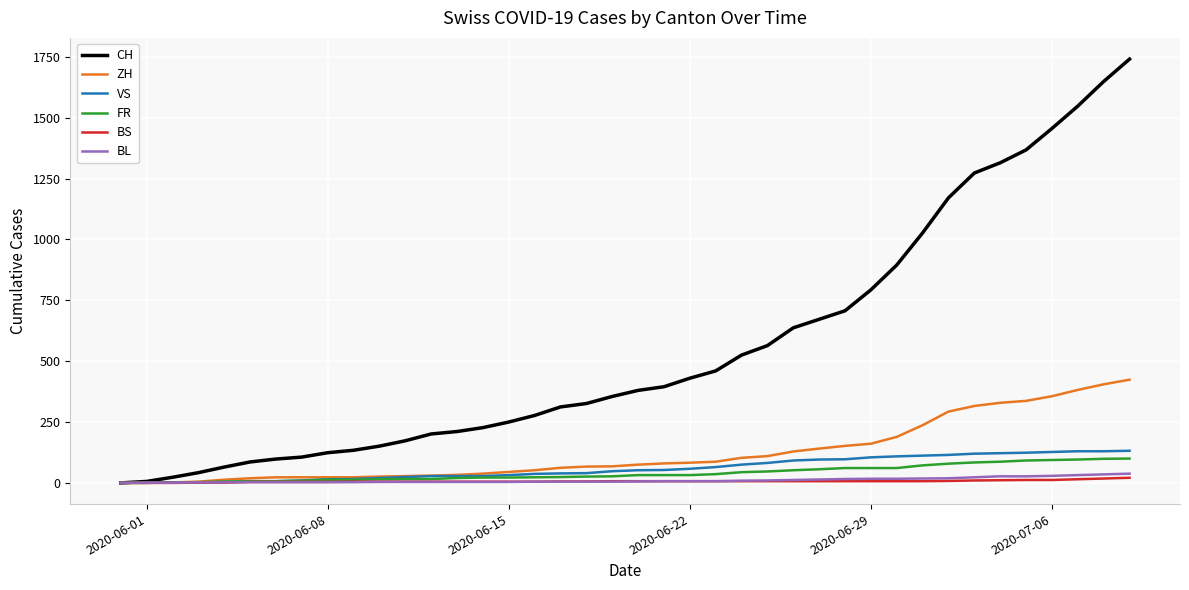

What is the greatest value displayed?

1741